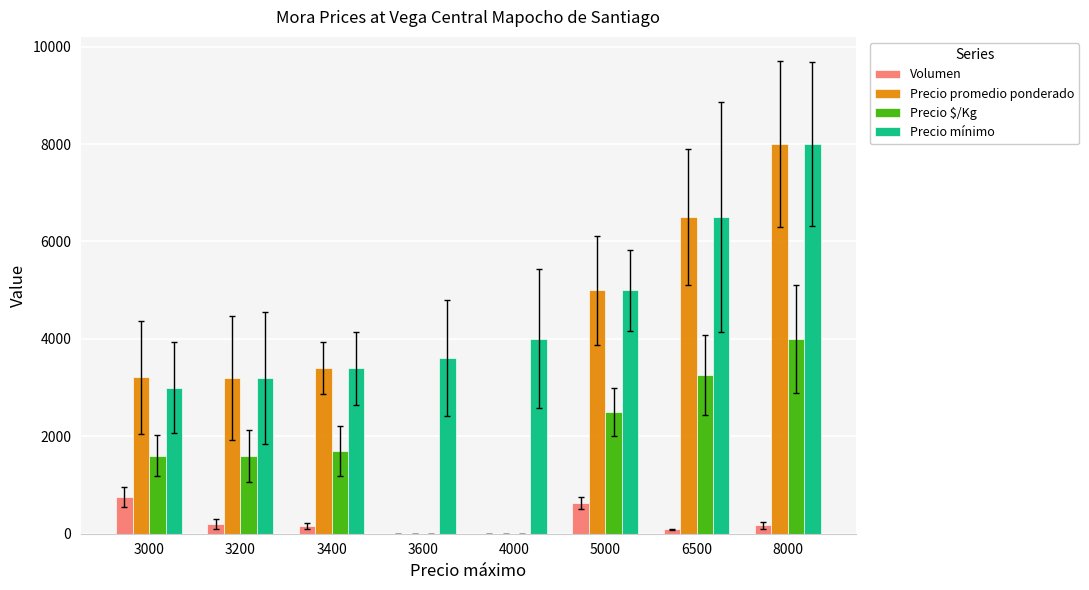

Between 3000 and 5000, which series saw the biggest shift?

Precio mínimo